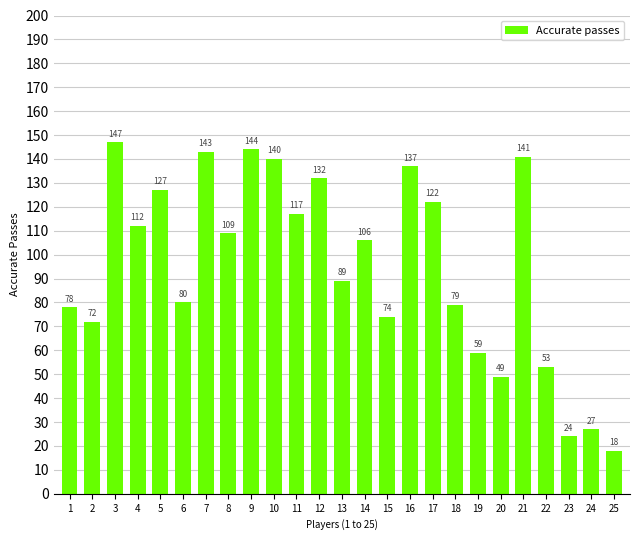

What is the value of the 16th bar from the left?

137